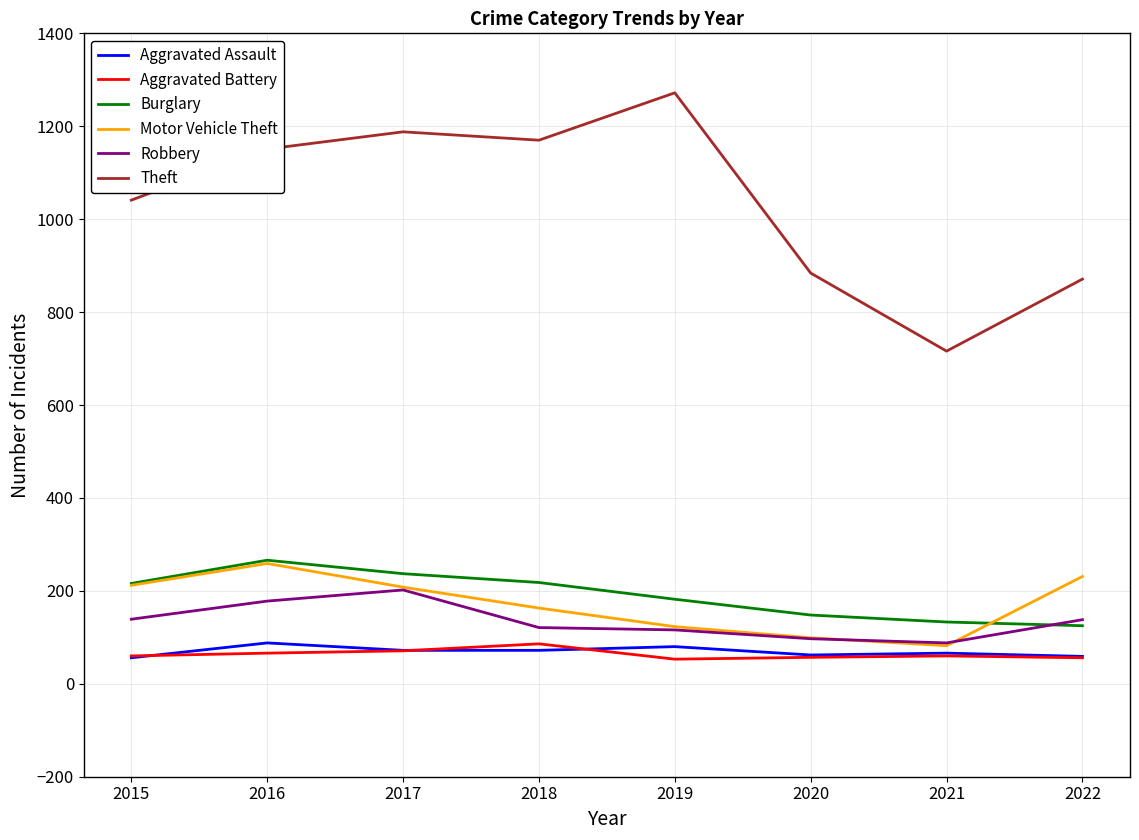

Which series has the widest spread of values?

Theft